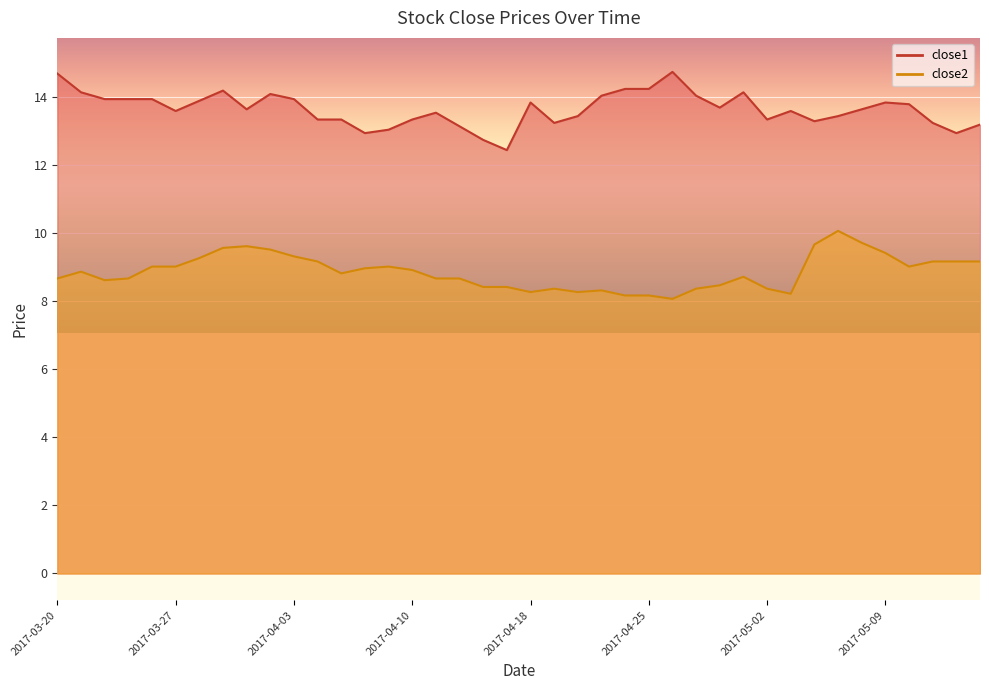

What is the difference between the maximum and minimum values in the close2 series?

2.0